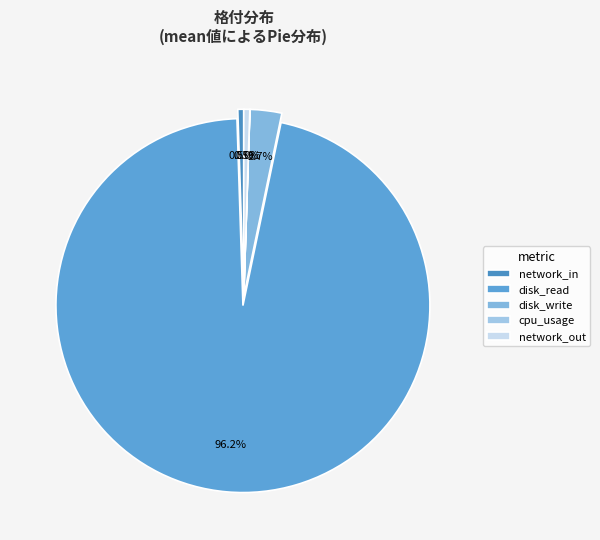

Between cpu_usage and network_in, which is larger?

network_in